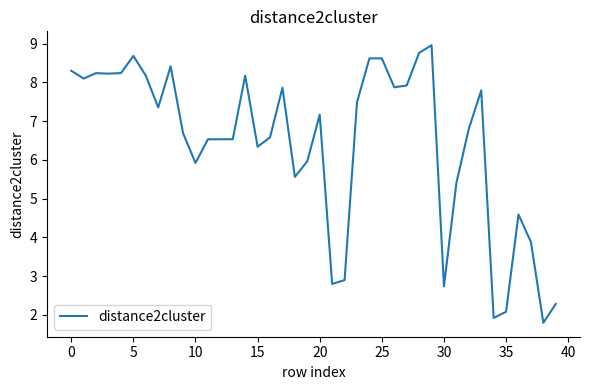

What is the smallest value displayed?

1.8